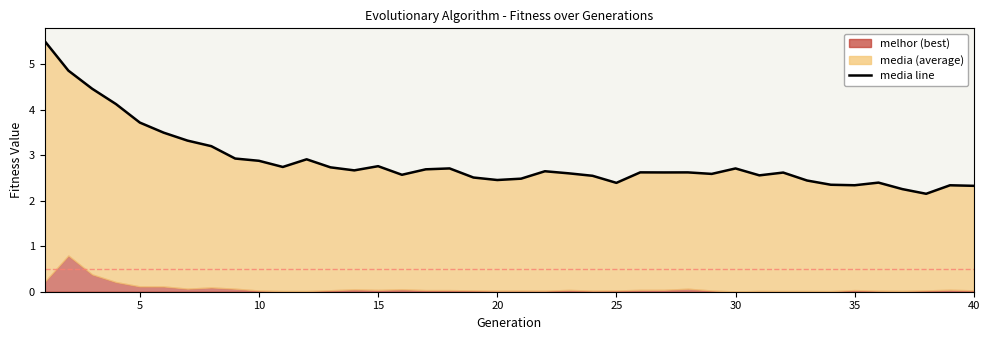

What is the greatest value displayed?

5.5